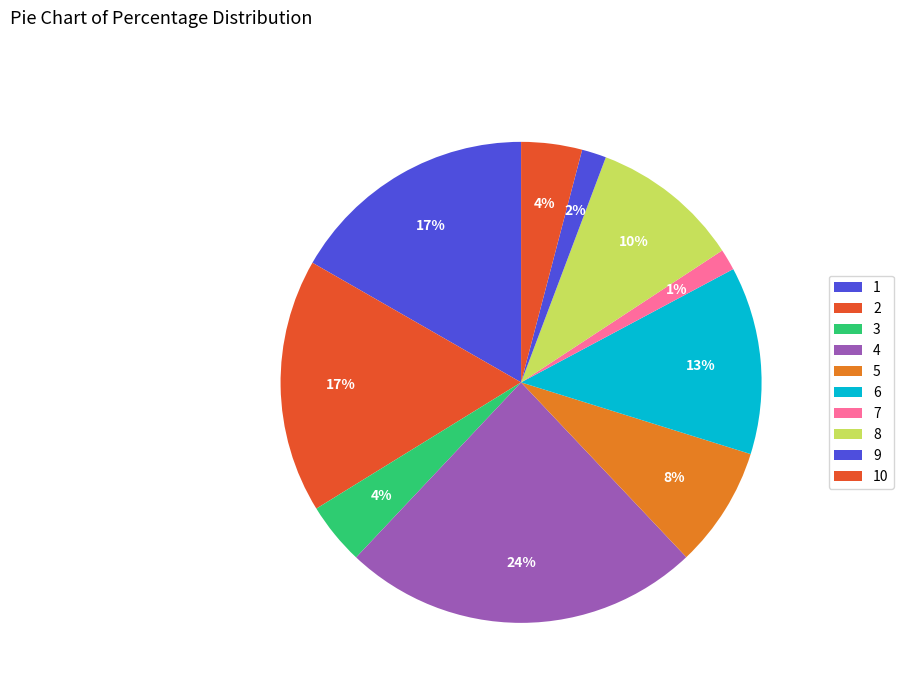

To the nearest percent, what percentage of the pie is 8?

10%